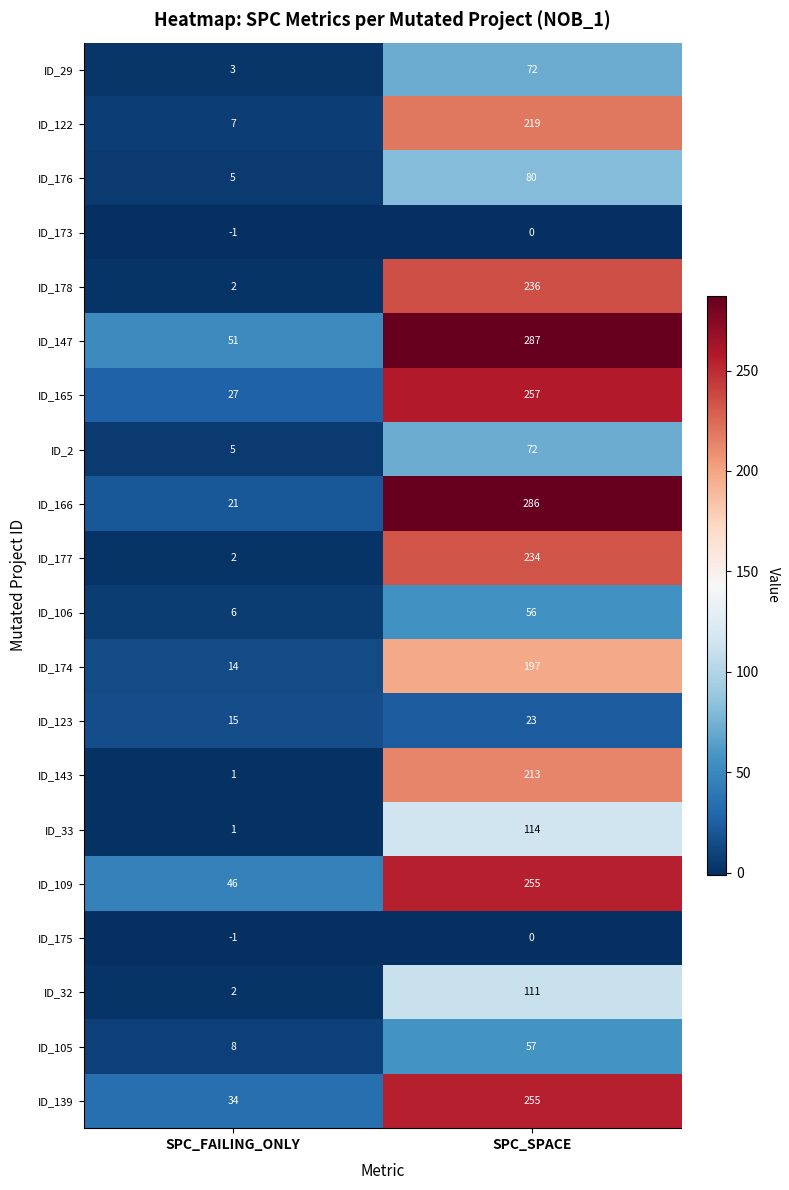

The value of ID_165 at SPC_SPACE is 257. True or false?

True